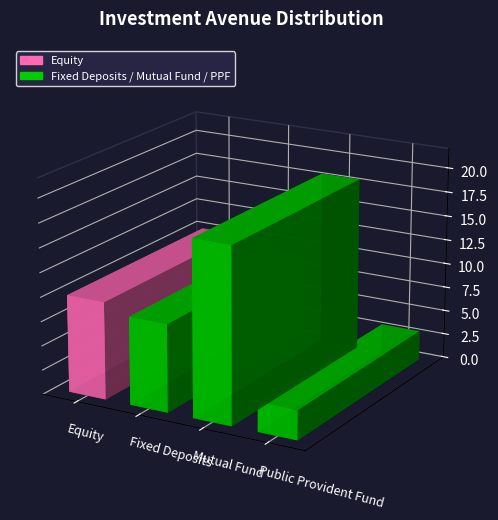

What is the minimum value shown in the chart?

3